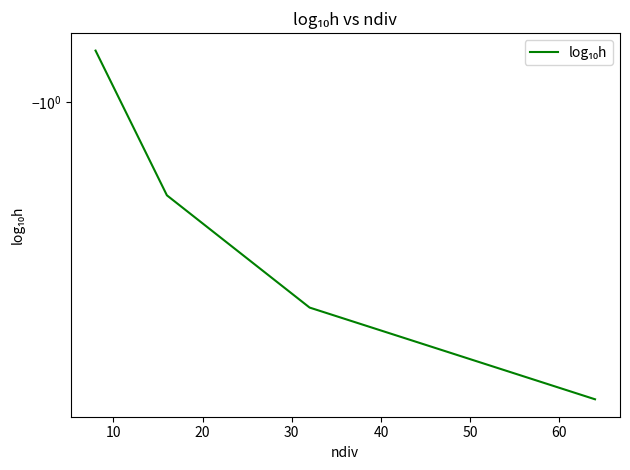

Count the values in the range -1 to 0.

1